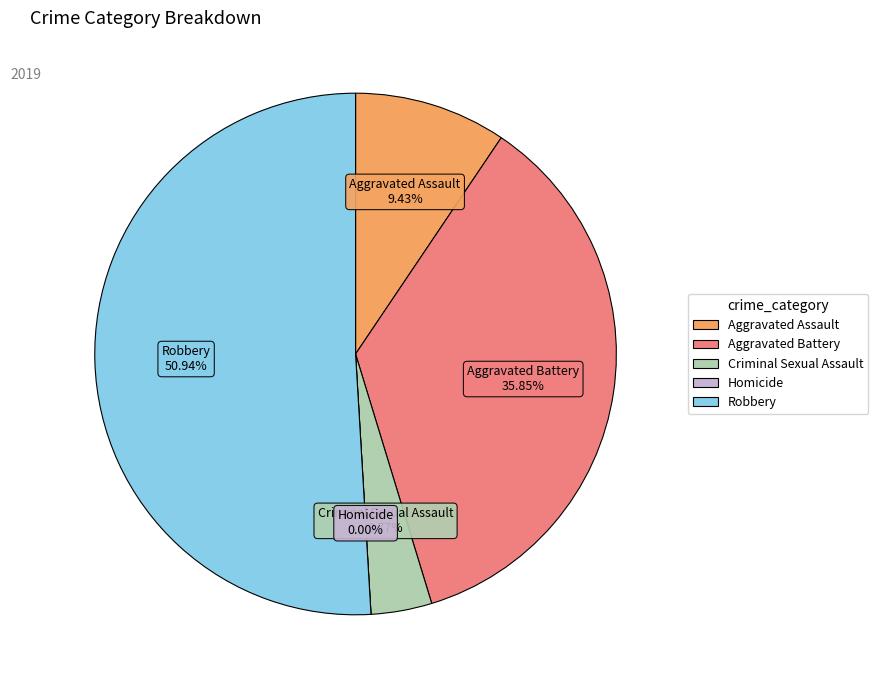

Does Robbery represent more than half of the total?

Yes